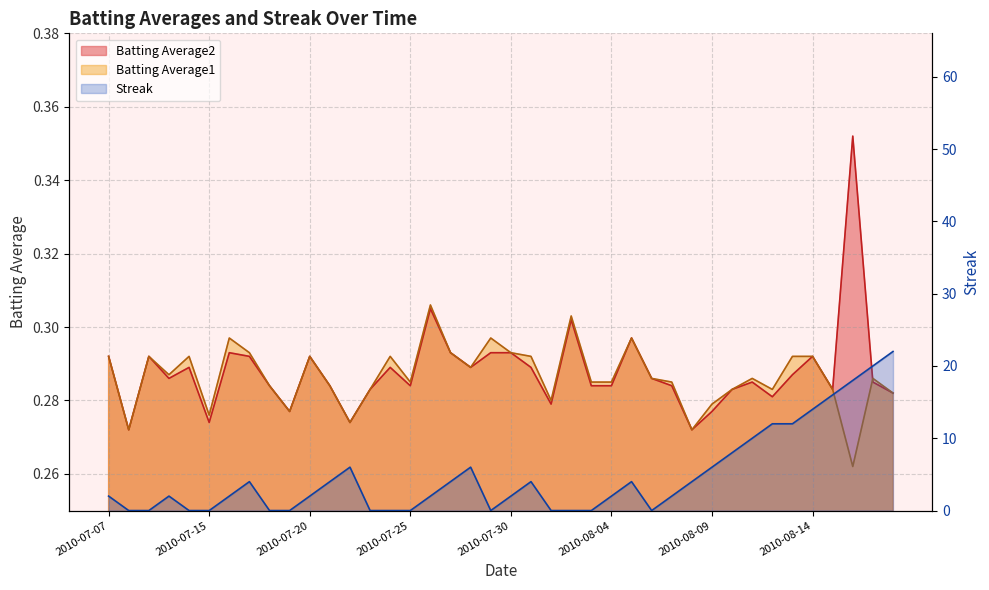

At which label does Streak reach its minimum?

2010-07-08